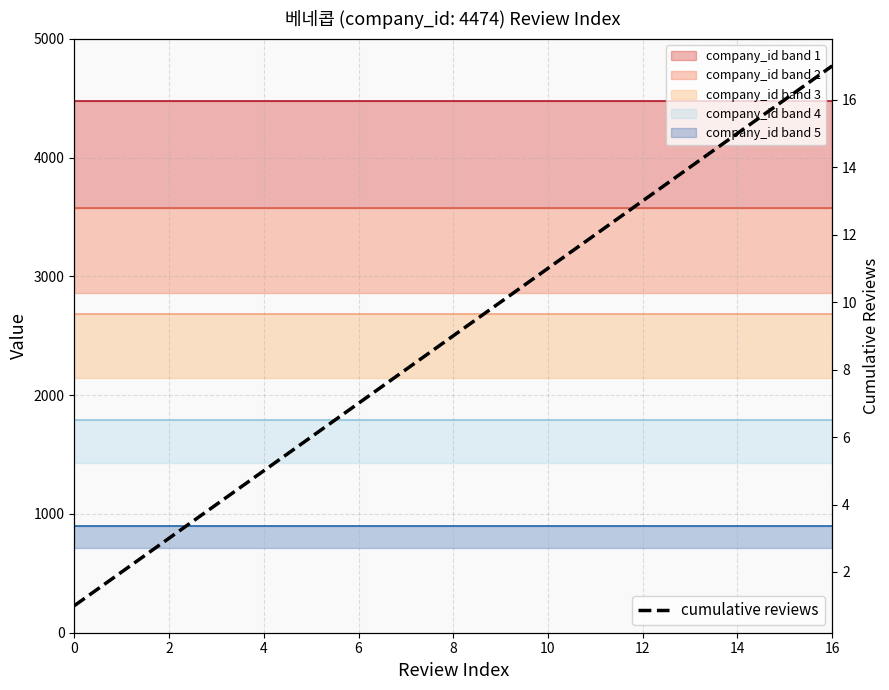

How many lines are shown in the chart?

1